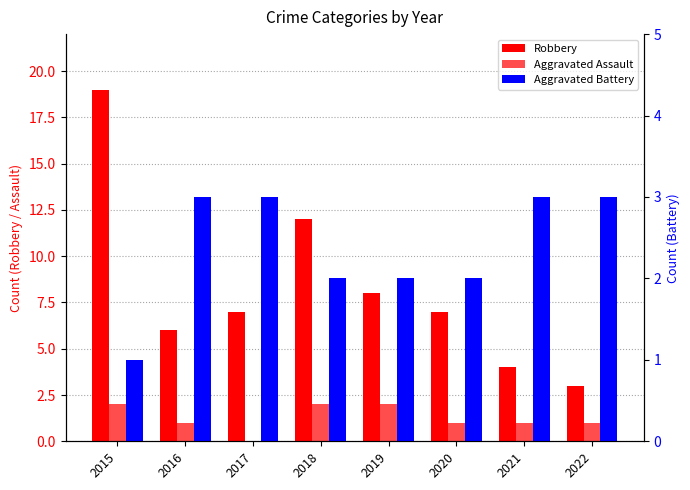

Read the Aggravated Battery value at 2021.

3